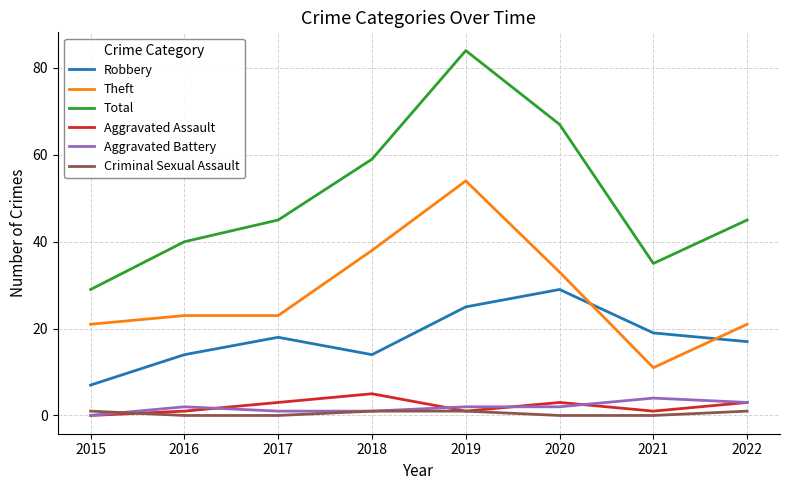

At which category is the sum across all series the highest?

2019